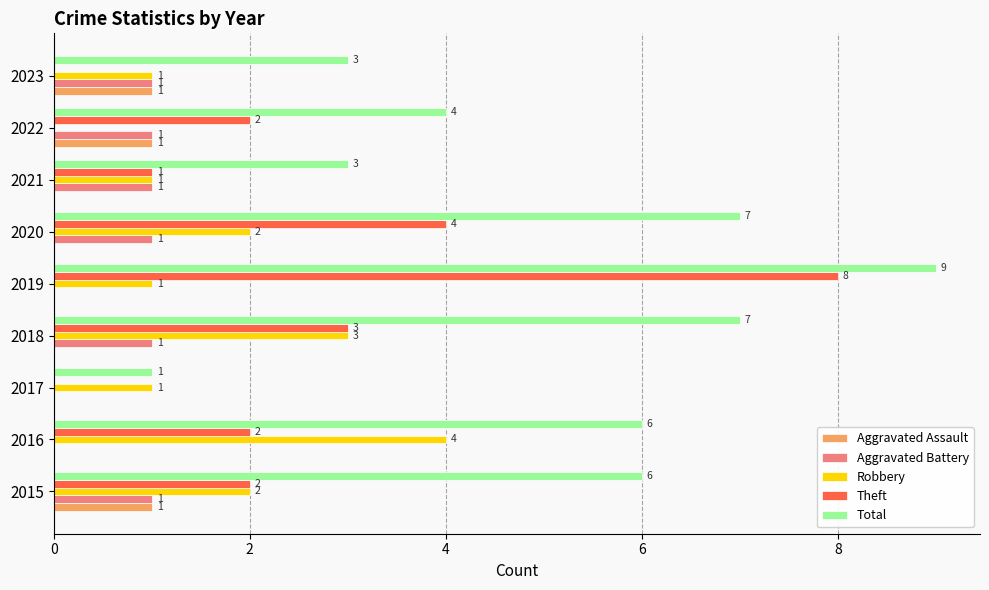

Which series changed the most between 2017 and 2021?

Total